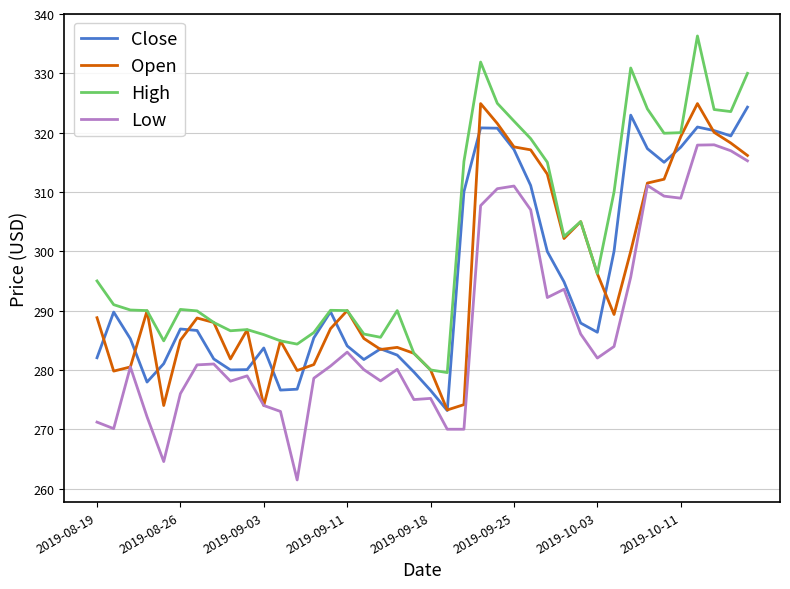

What is the highest value of the High series?

336.3